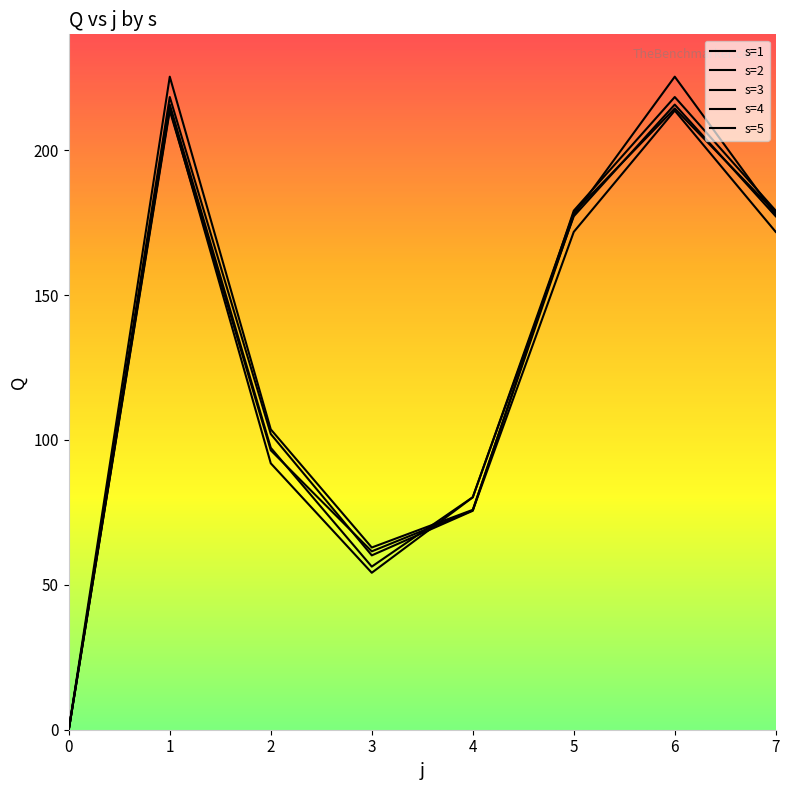

Does the chart display data point markers on the line(s)?

No